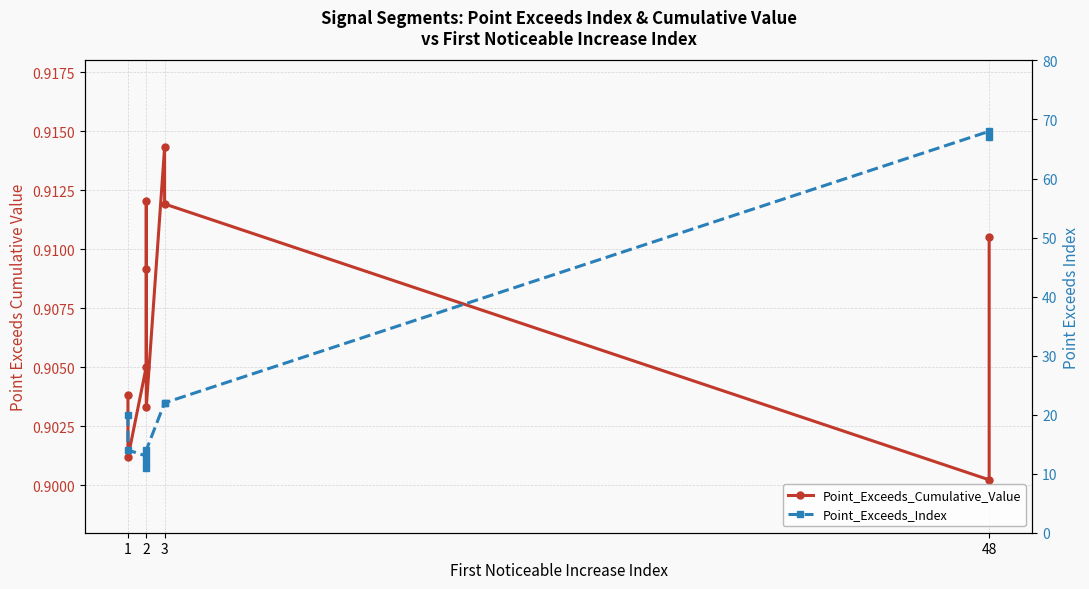

Which series has the largest total across all categories?

Point_Exceeds_Index